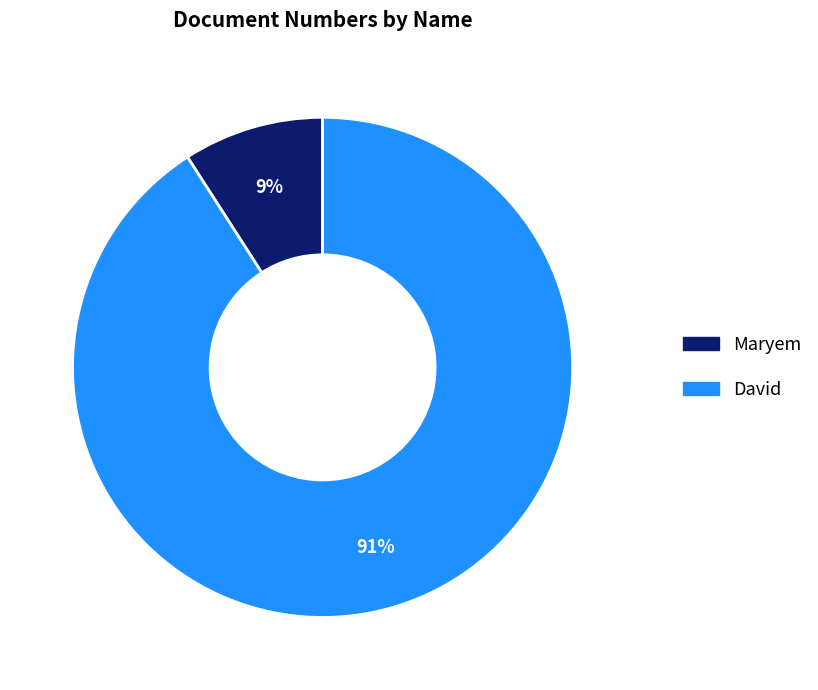

How many slices are in this pie chart?

2